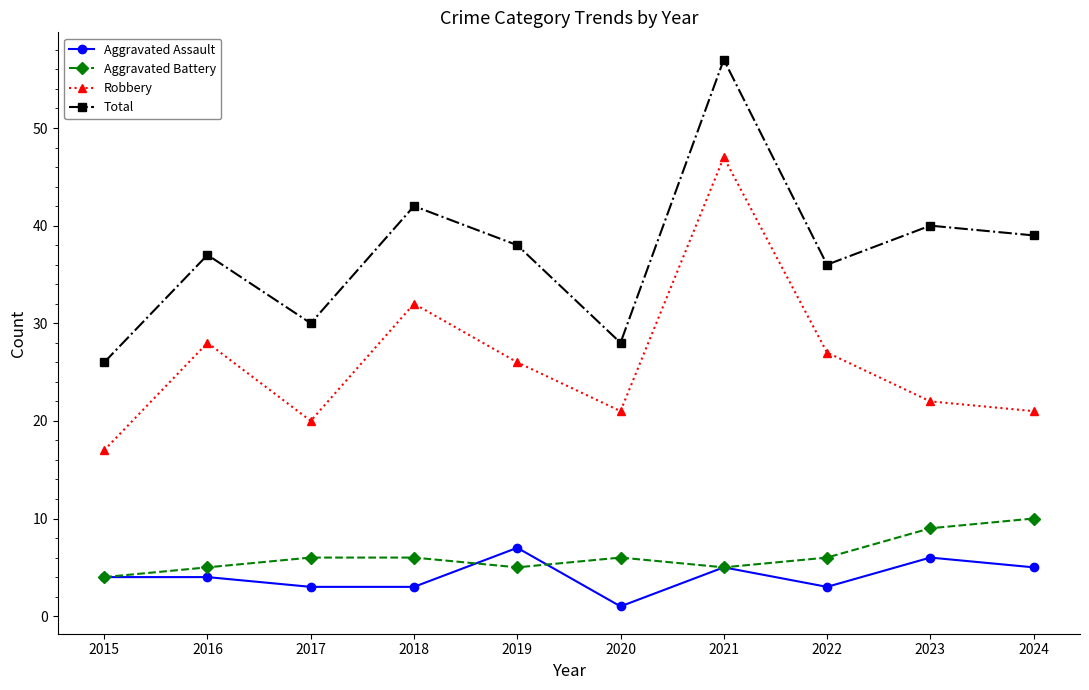

What is the sum of all Total values?

373